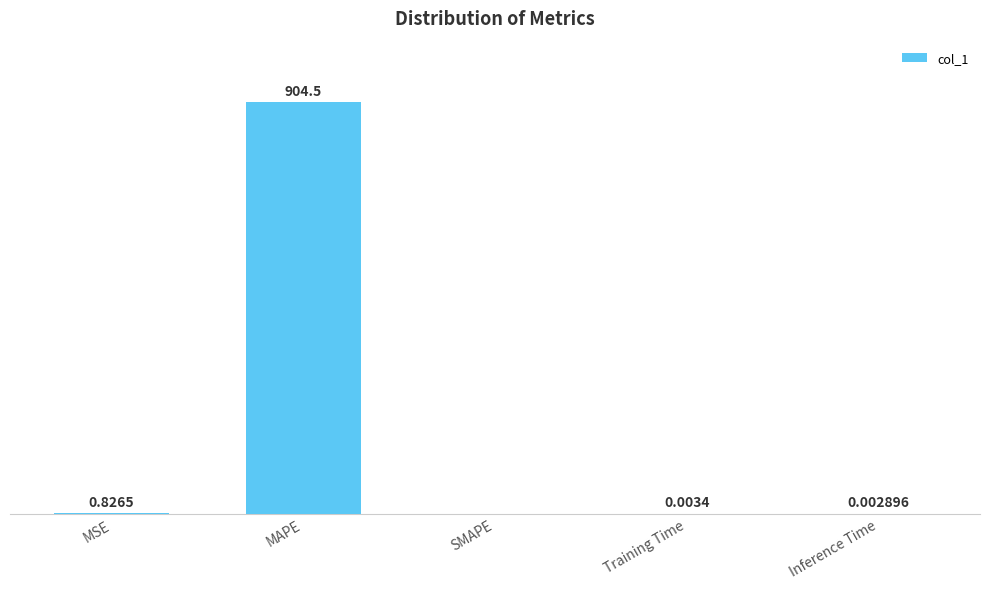

Which category has the highest value across all series?

MAPE